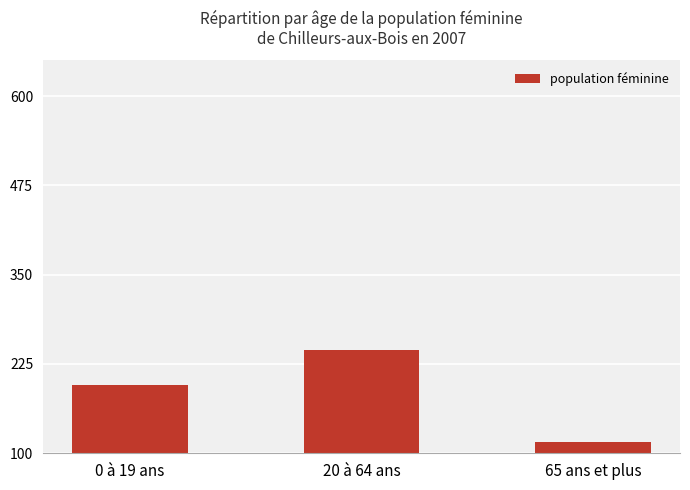

What is the label of the 3rd bar from the right?

0 à 19 ans